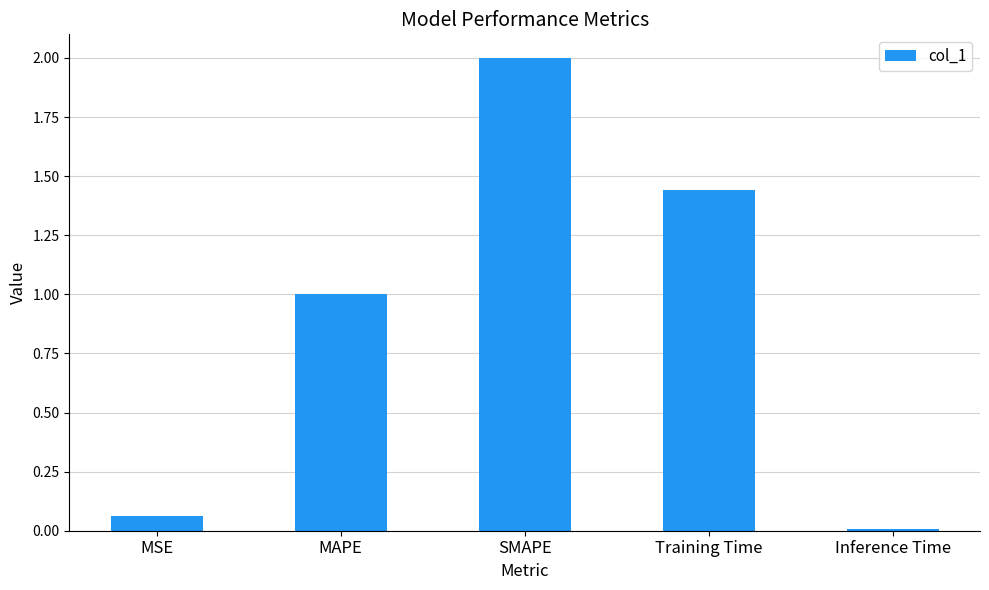

The chart shows a value of 0.3 at MAPE. True or false?

False